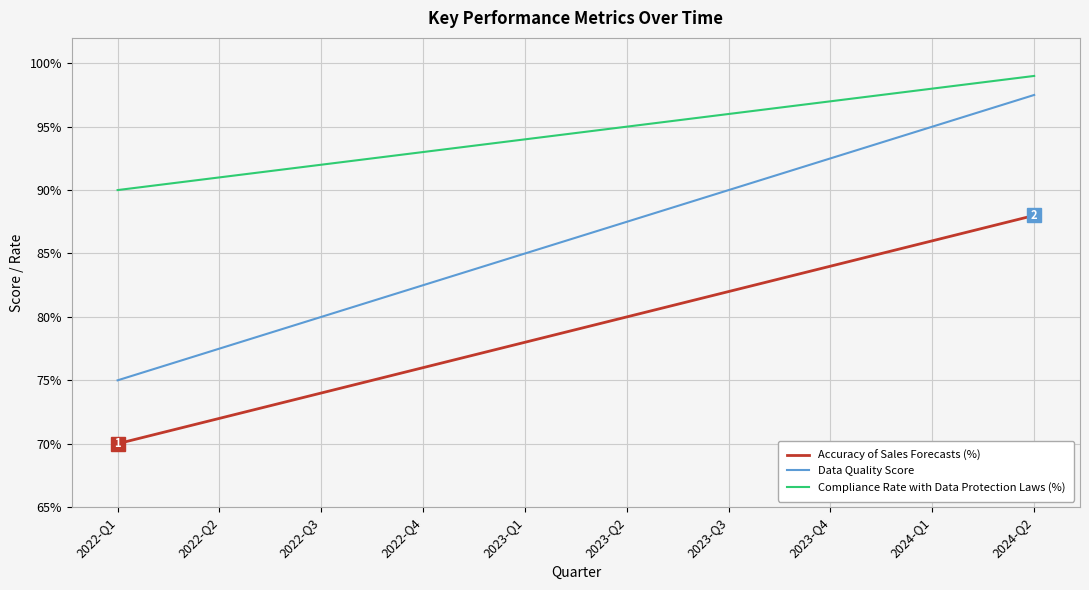

Does the chart have visible grid lines?

Yes